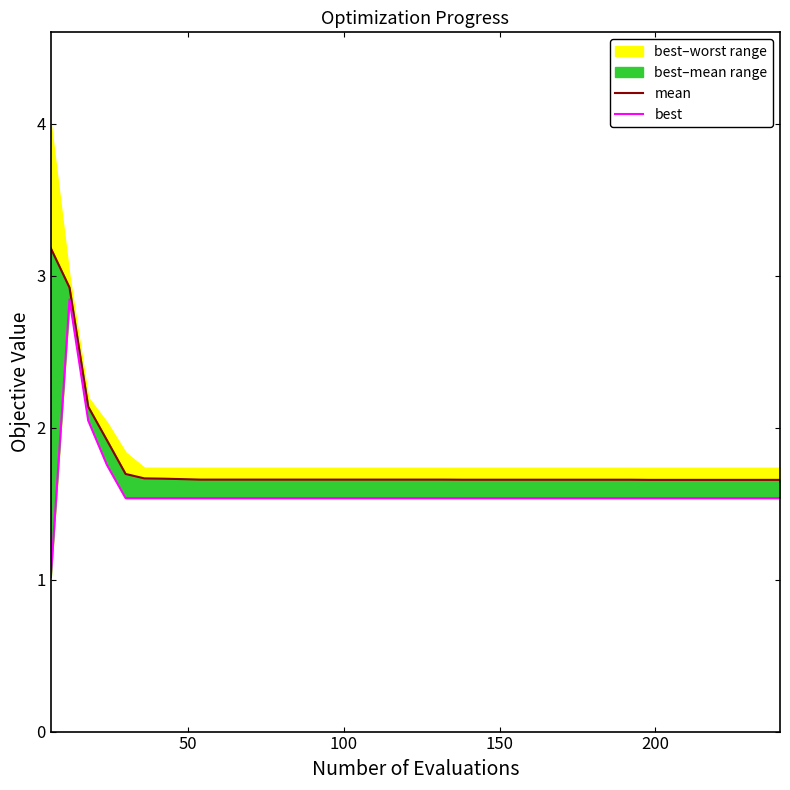

True or false: best has more than 0 interior local peaks.

True